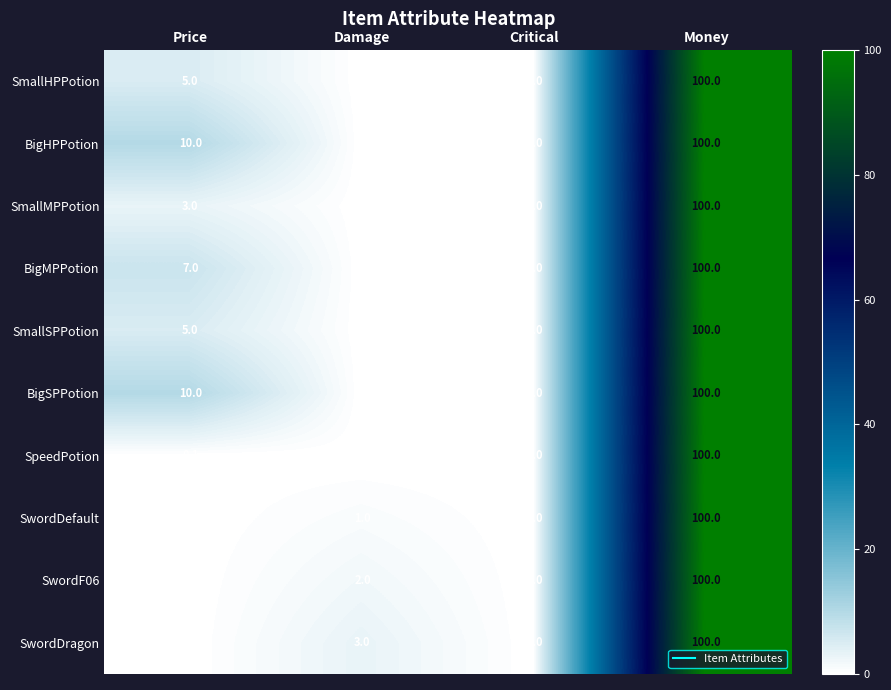

The BigSPPotion series shows 100.0 at Money. True or false?

True